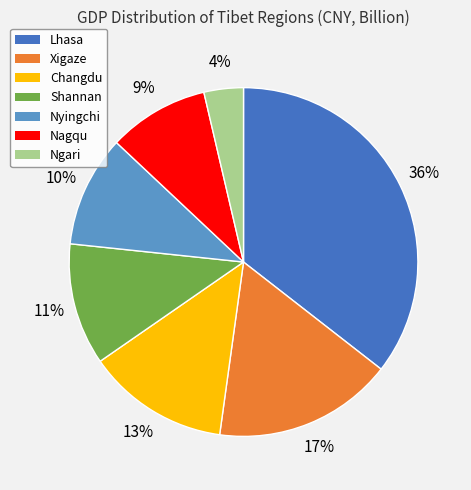

True or false: Xigaze accounts for 7% of the total.

False